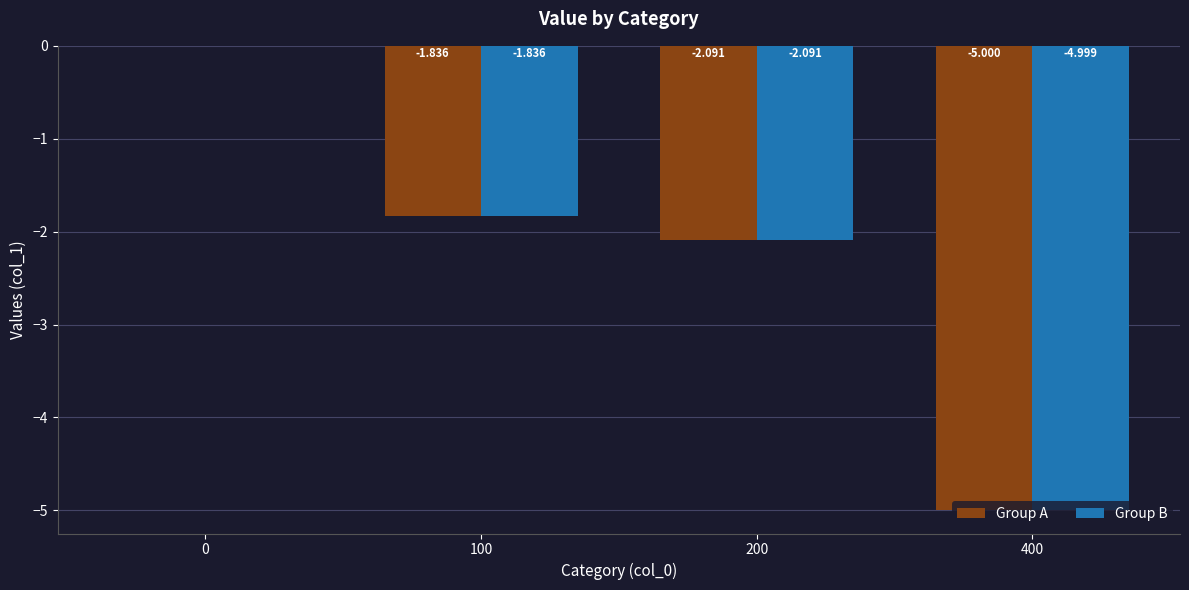

The value of Group B at 0 is 0.0. True or false?

True